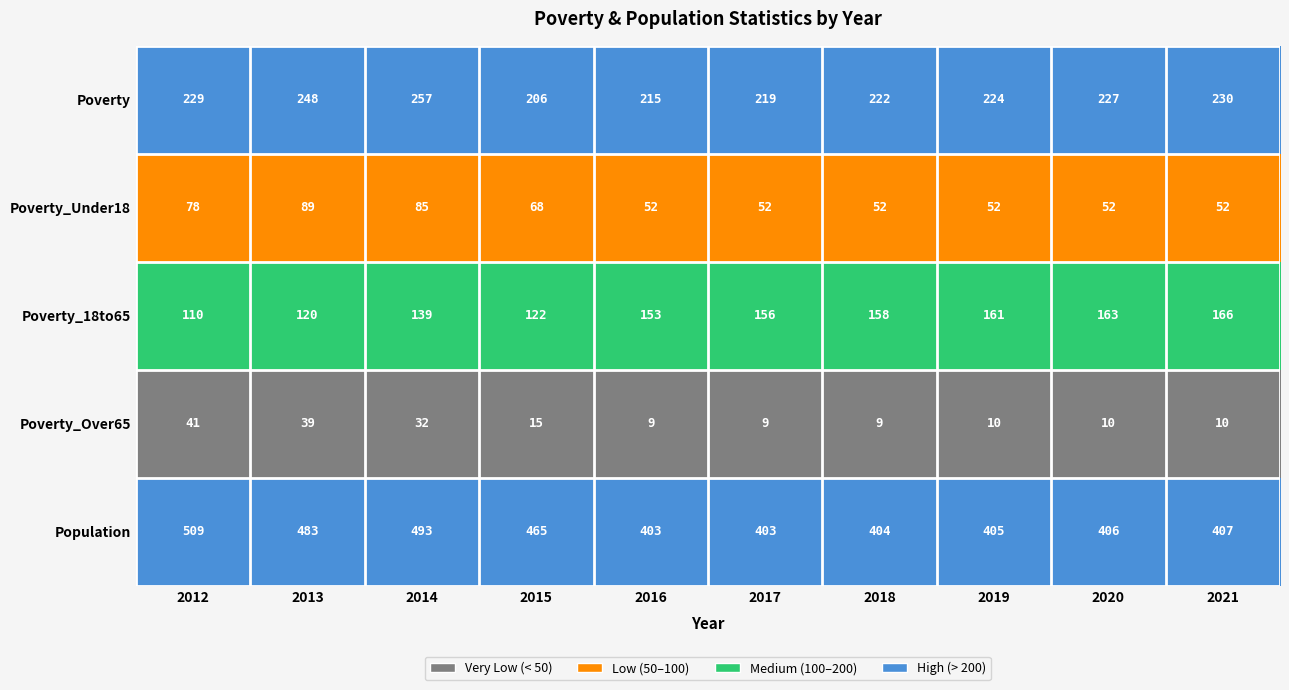

What is the lowest value of the Poverty_18to65 series?

110